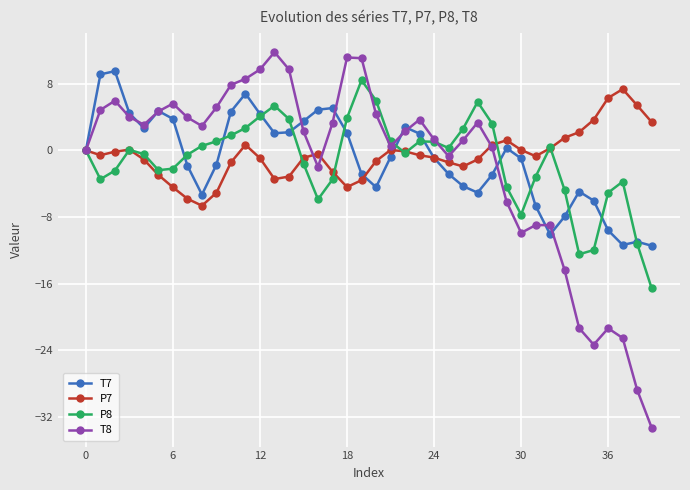

What is the difference between the maximum and minimum values in the T8 series?

45.1